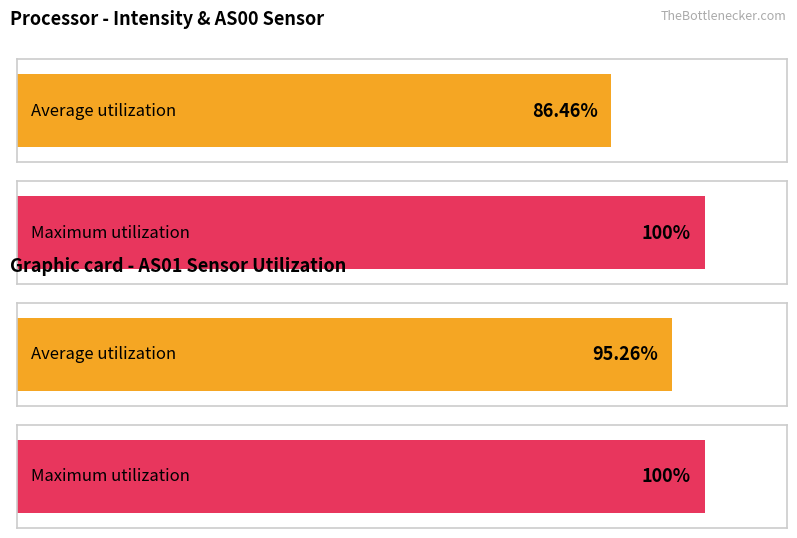

How many bars are there in each group?

2